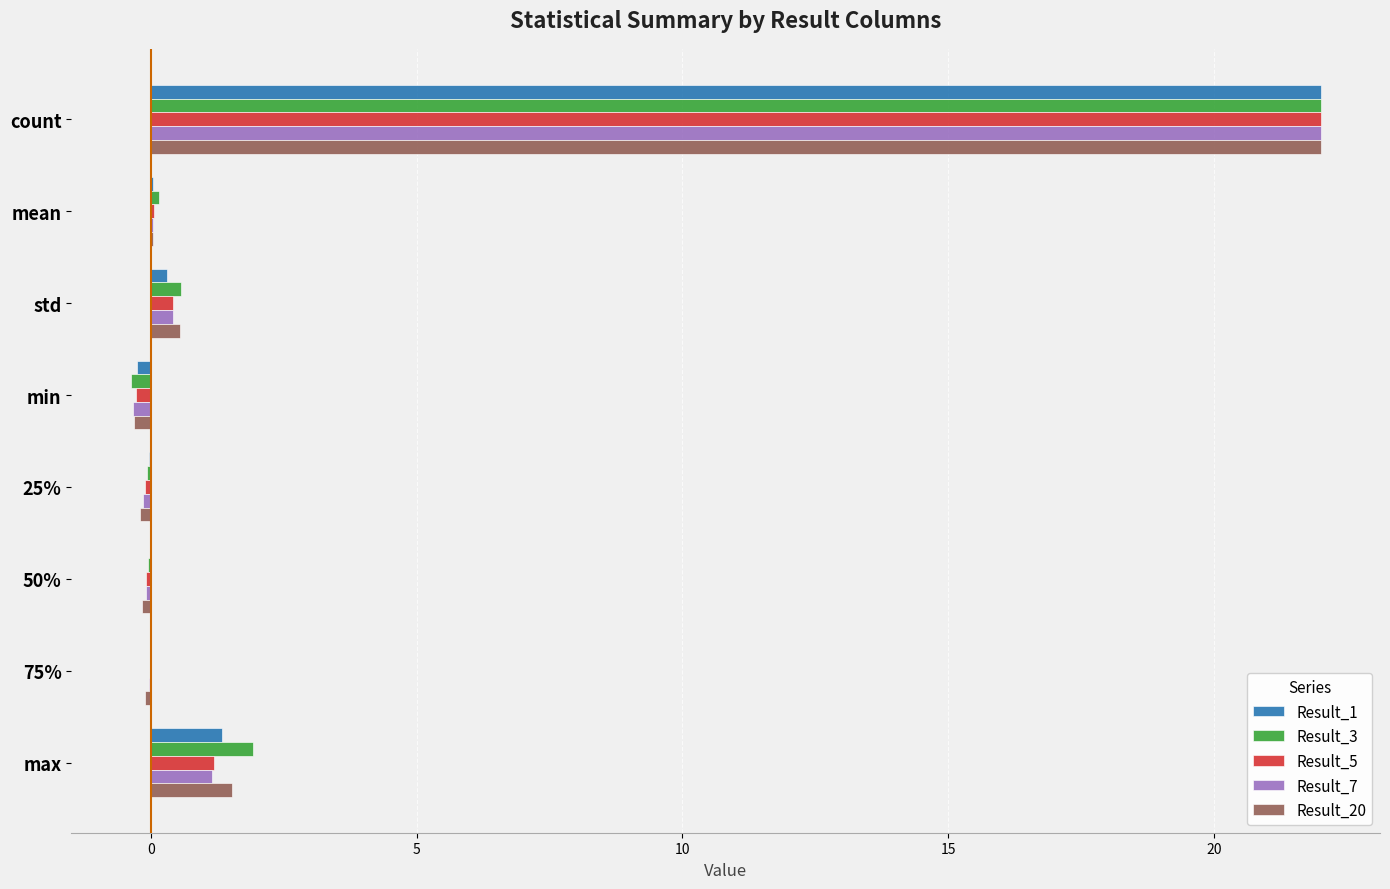

What is the highest value of the Result_5 series?

22.0